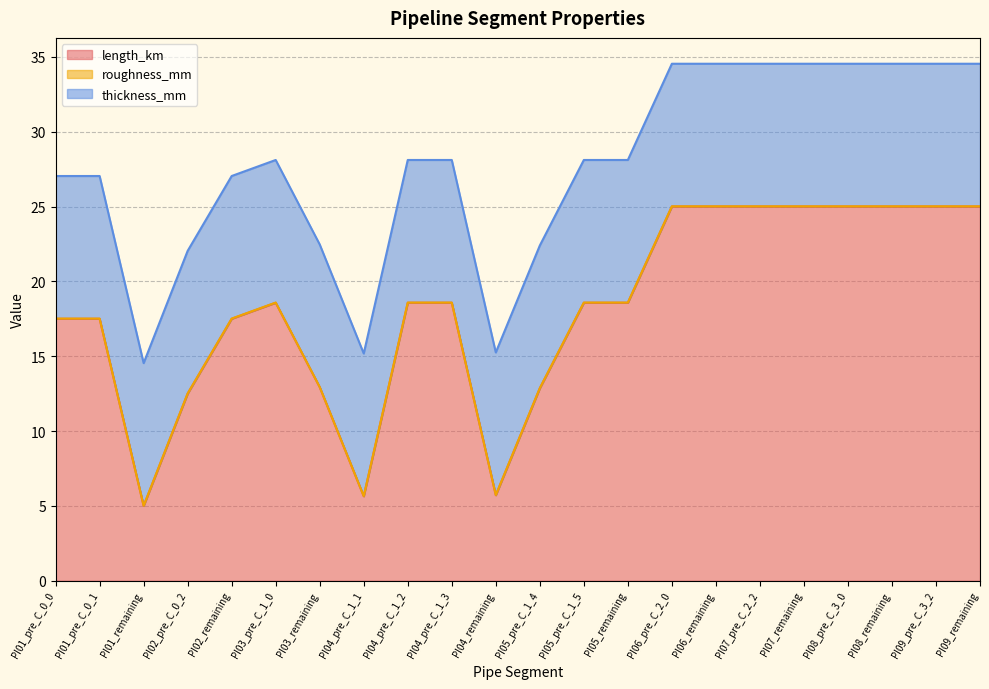

True or false: roughness_mm and thickness_mm cross at least once.

False